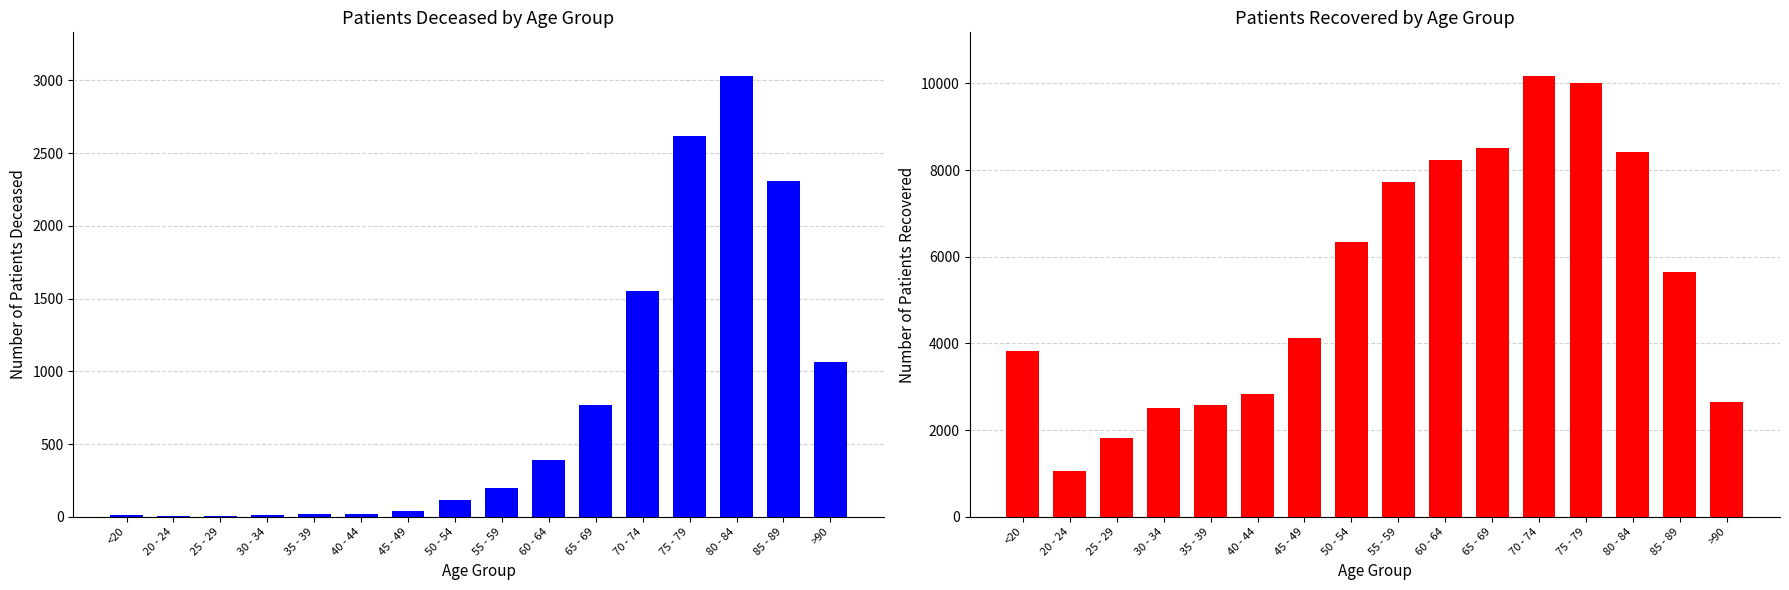

Reading right to left, transcribe all the data shown in this chart.

patients_deceased: 1066	2309	3027	2615	1550	768	388	198	114	42	22	16	15	3	3	12
patients_recovered: 2639	5638	8422	9998	10160	8513	8233	7723	6330	4118	2844	2569	2517	1825	1065	3834